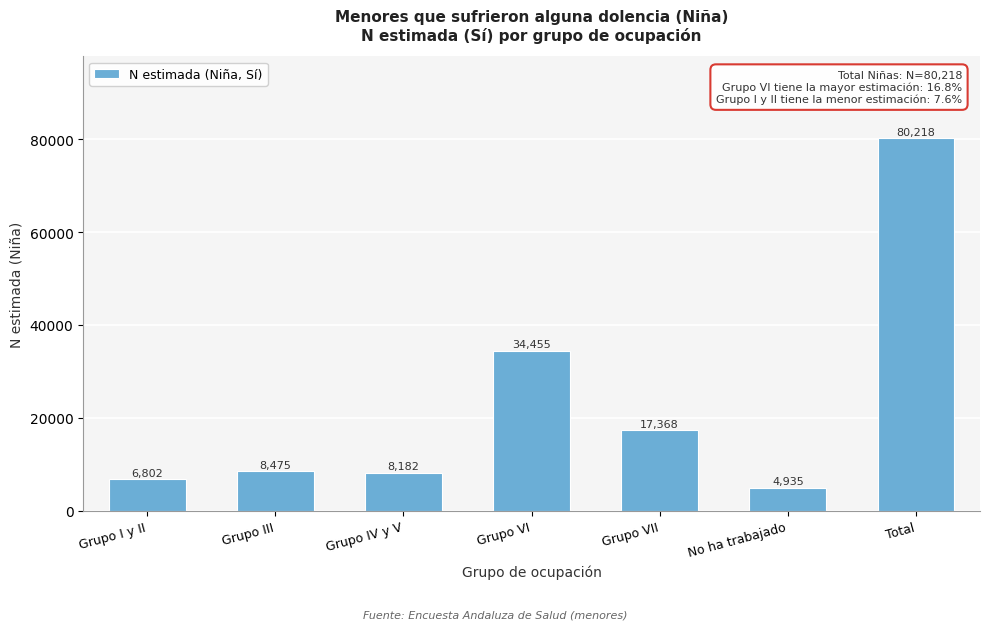

Reading right to left, extract all data points from this chart.

80218	4935	17368	34455	8182	8475	6802